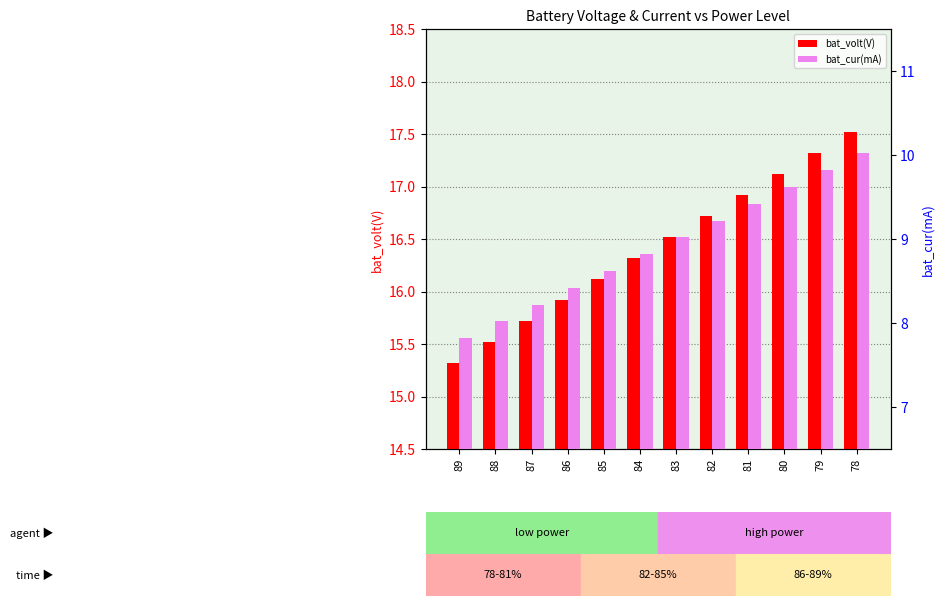

Where does the bat_volt(V) series first go above 16?

85